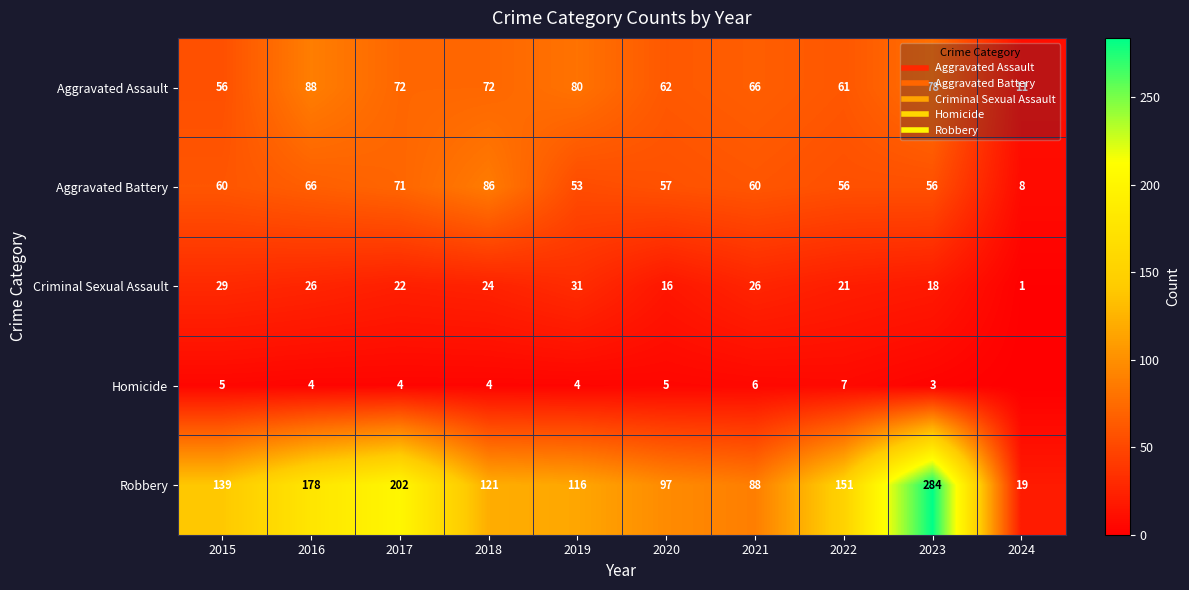

What is the spread (max minus min) of values at 2024?

19